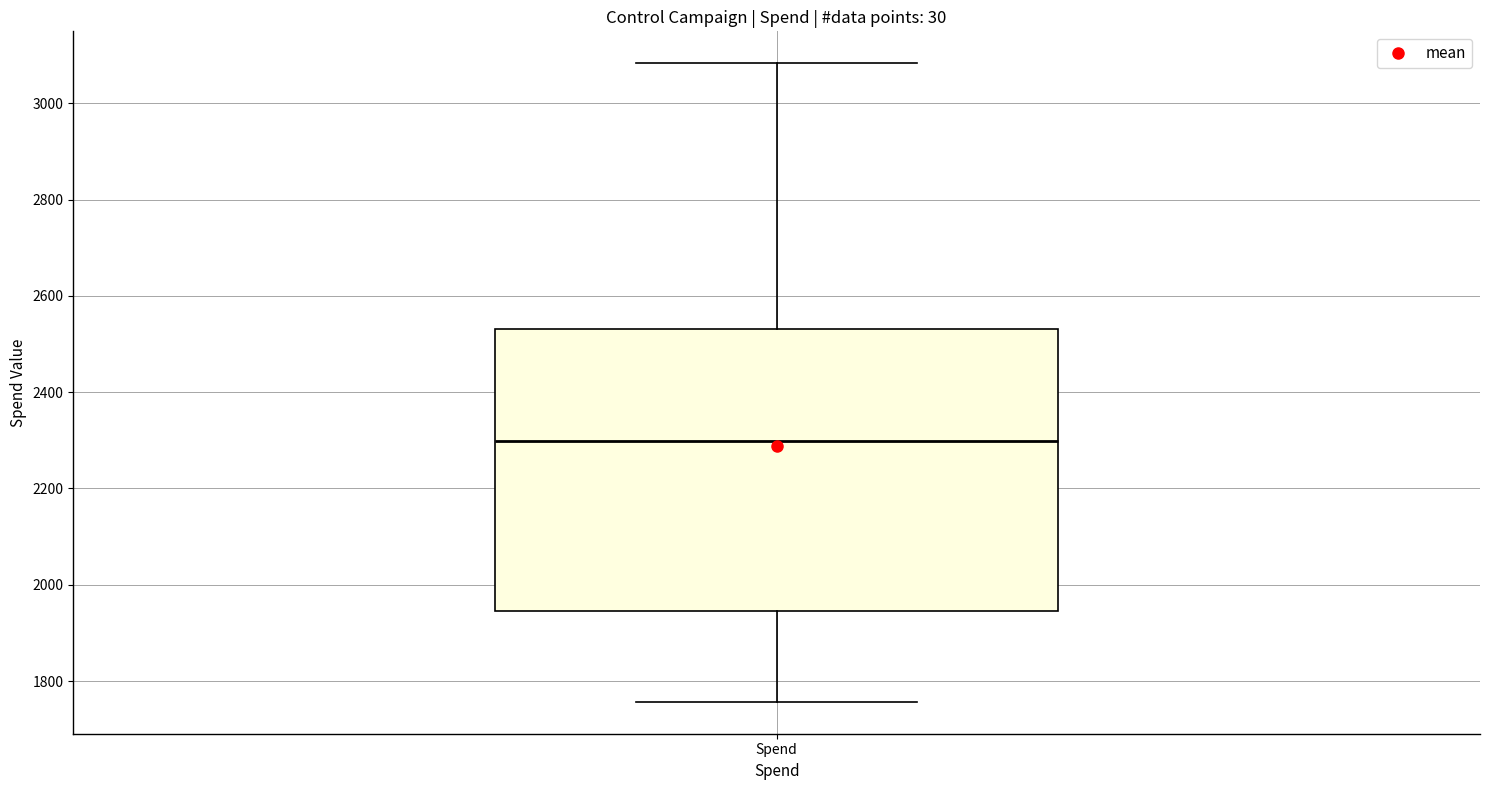

Read this box plot against the y-axis: the position of the median line, the range covered by the box, and the ends of both whiskers. The values are not printed on the chart, so give them approximately, as read against the axis.

median 2300, box 1940 to 2540, whiskers 1760 to 3080